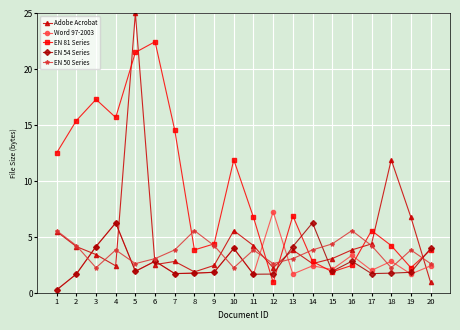

Which series changed the most between 5 and 11?

Adobe Acrobat